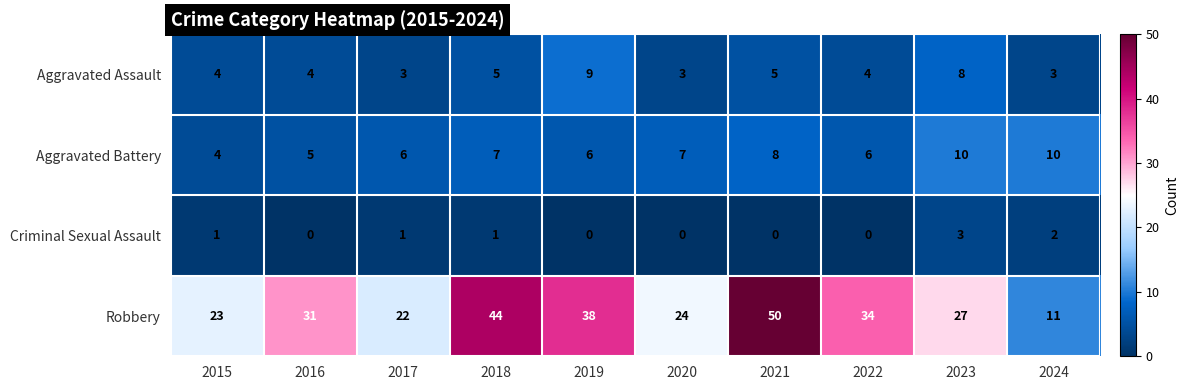

How many Aggravated Assault values are between 3 and 5?

8